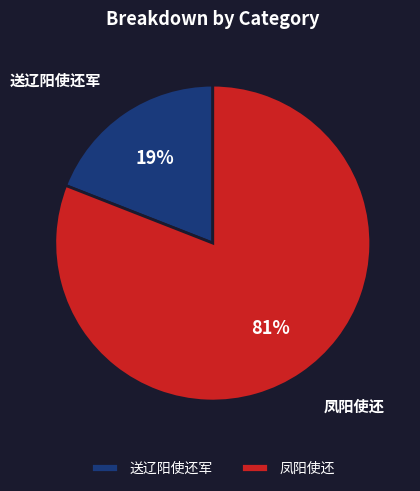

What percentage is the 送辽阳使还军 slice, to the nearest percent?

19%